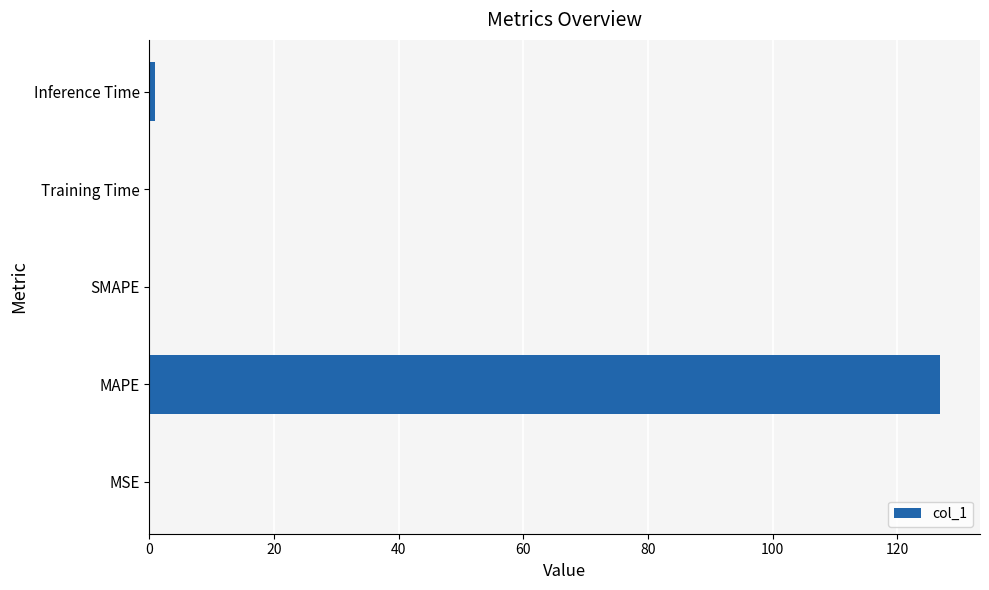

Is it true that the value at SMAPE is 0.0?

True